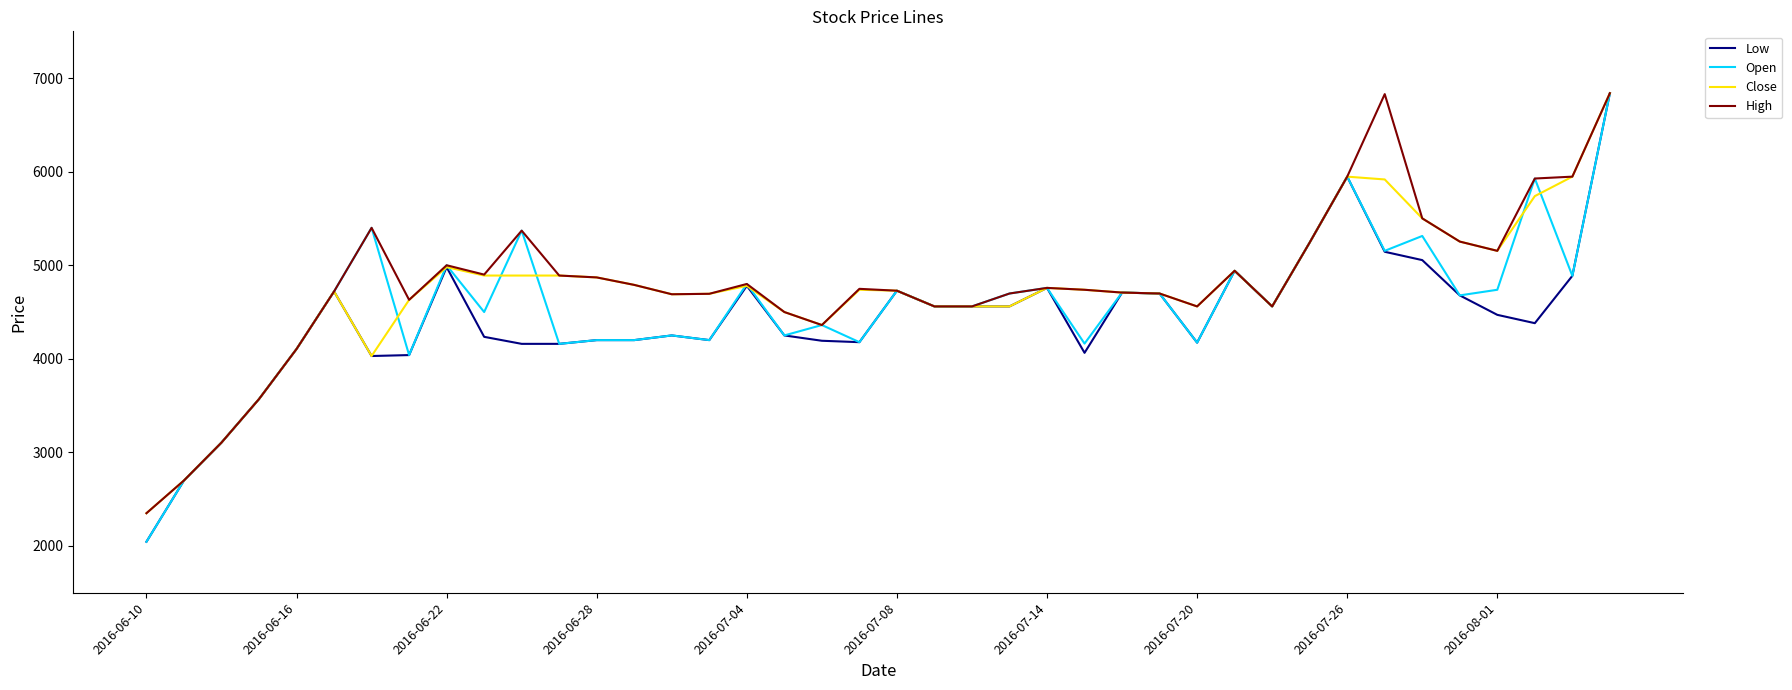

What is the maximum value shown in the chart?

6839